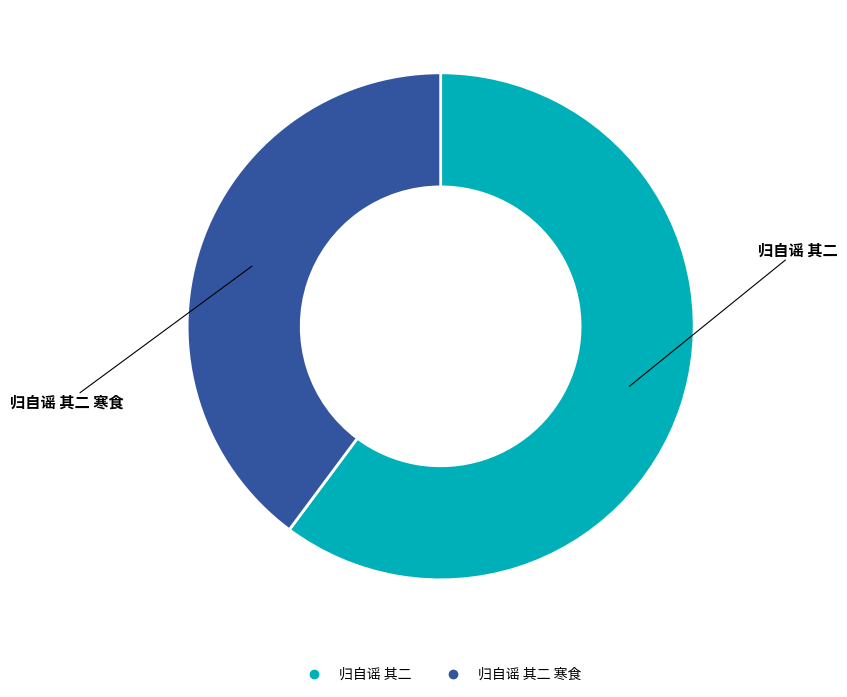

Which slice is the largest?

归自谣 其二